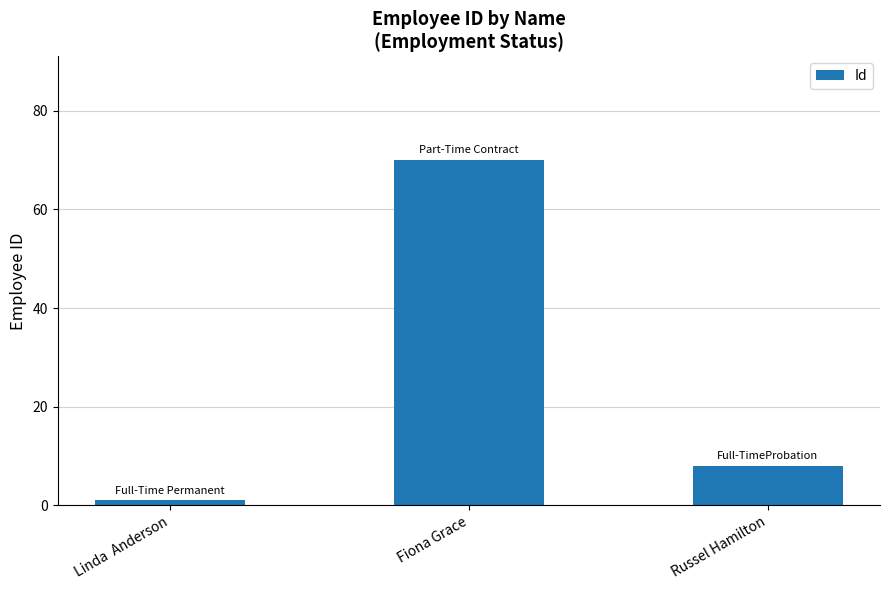

Between Linda  Anderson and Russel Hamilton, which is larger?

Russel Hamilton